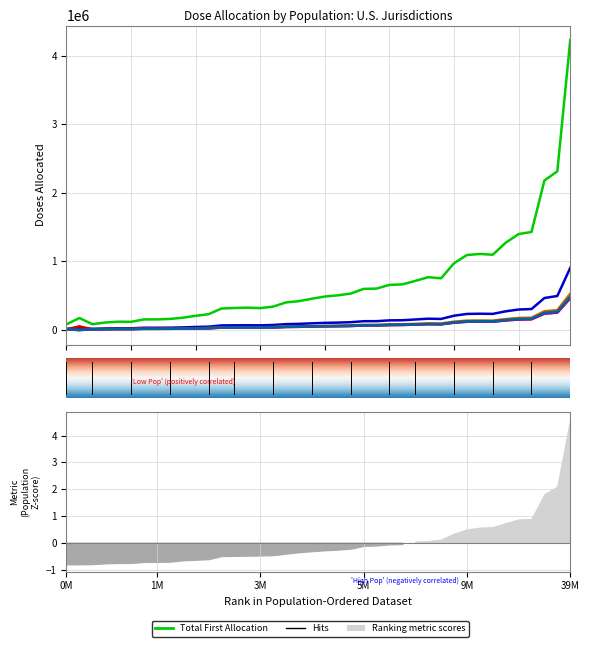

True or false: Doses 01/04 and Total First Allocation cross at least once.

False